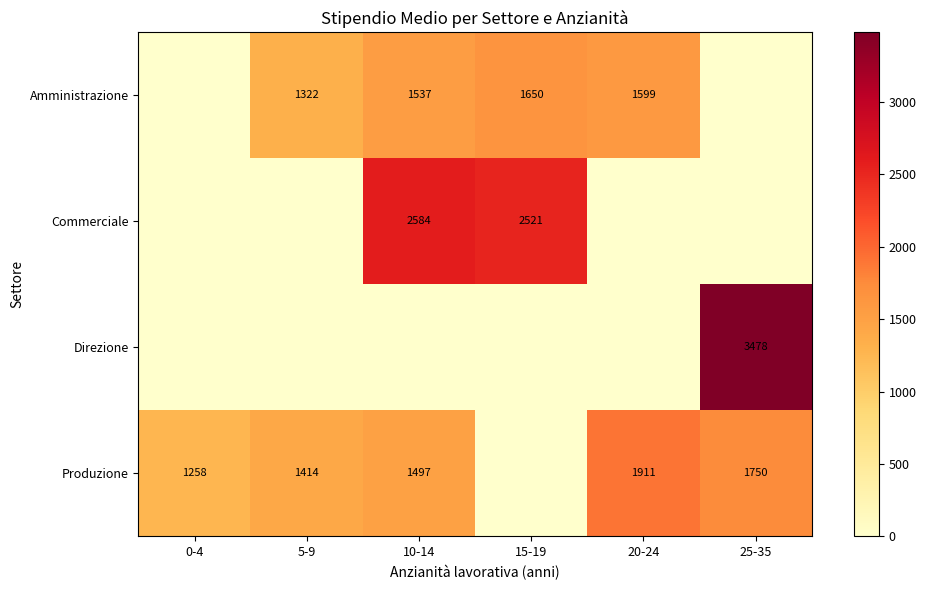

Is it true that Amministrazione equals 1599 at 20-24?

True